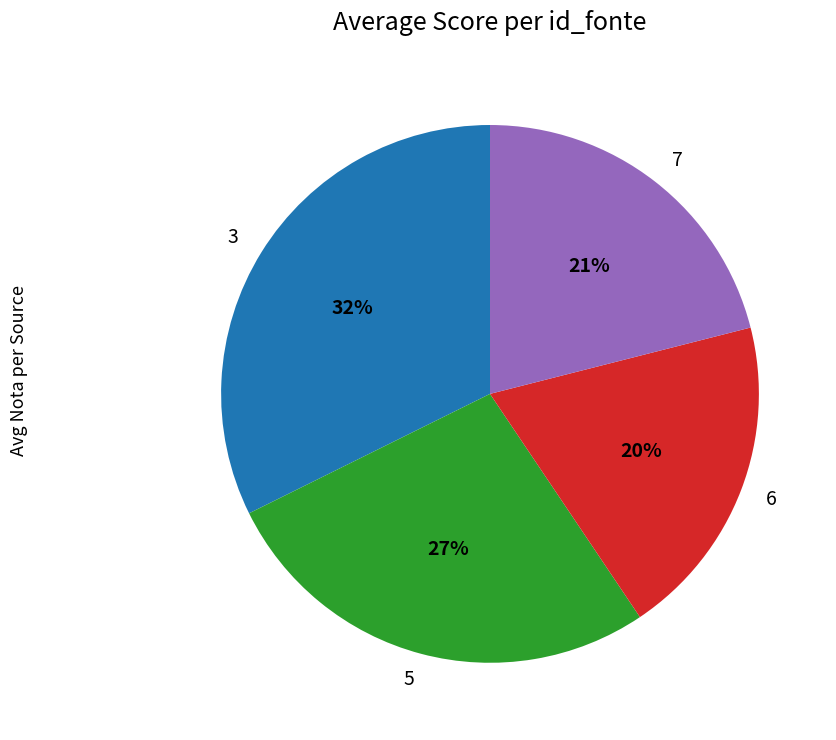

Rank the categories by value from highest to lowest.

3, 5, 7, 6